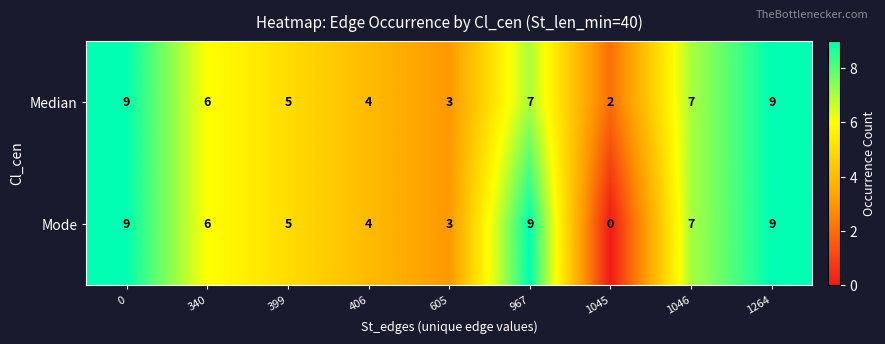

Is the value of Median at 1045 greater than the value of Mode at 340?

No